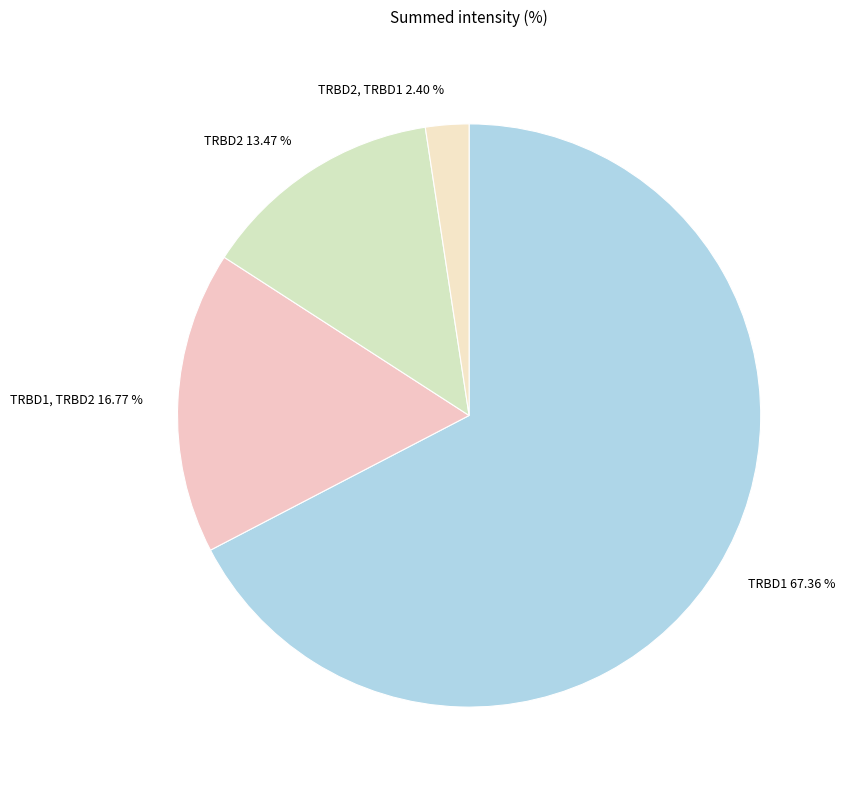

The TRBD1, TRBD2 slice represents 17% of the pie. True or false?

True